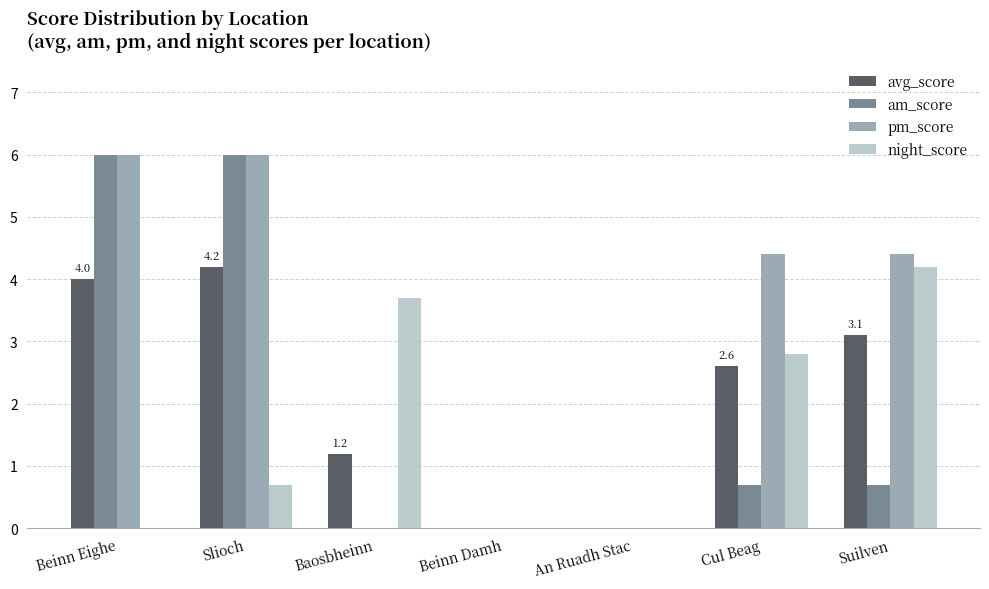

The value of pm_score at Slioch is 6.0. True or false?

True